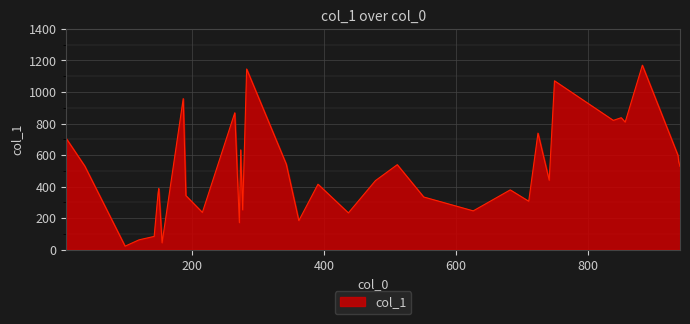

What is the greatest value displayed?

1170